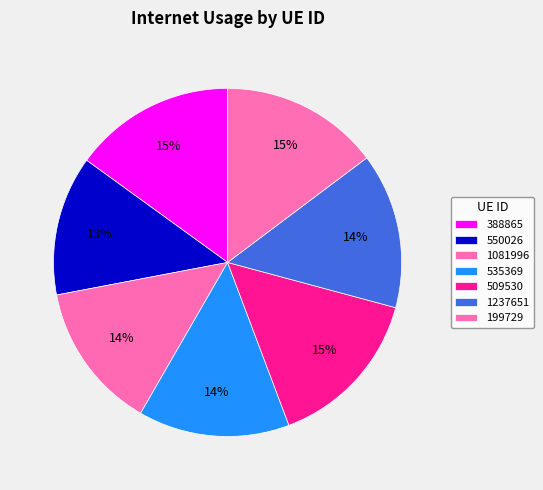

To the nearest percent, what is the difference between the 509530 and 535369 slice percentages?

1%